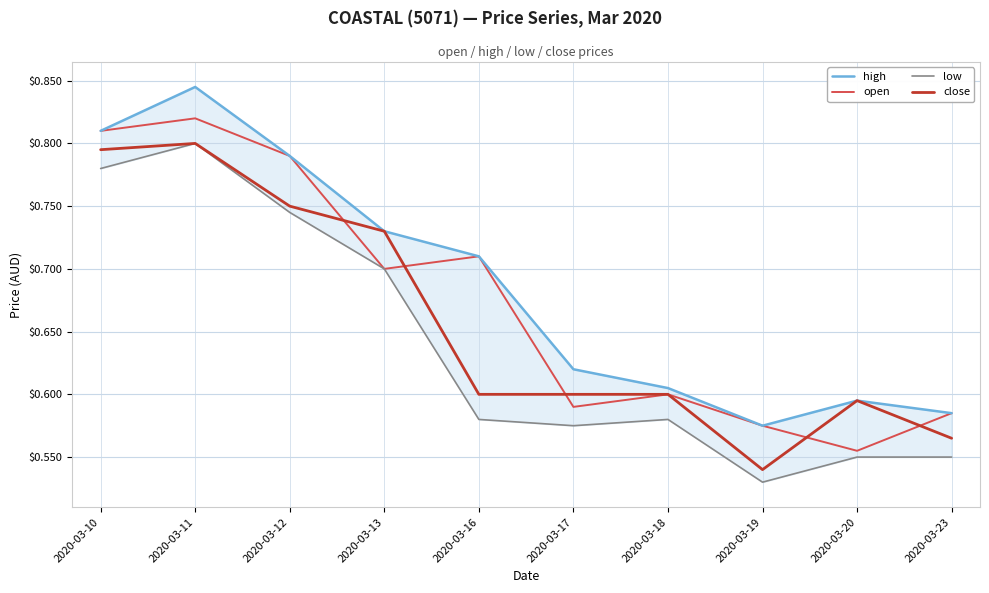

True or false: high has more than 0 interior local peaks.

True